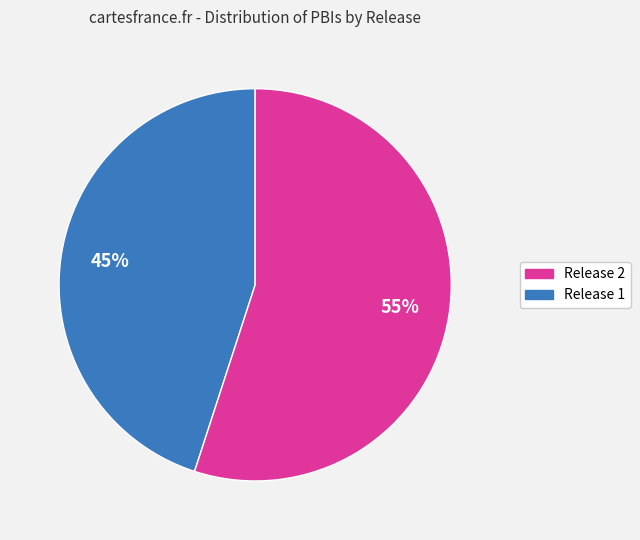

Does any single category account for the majority?

Yes